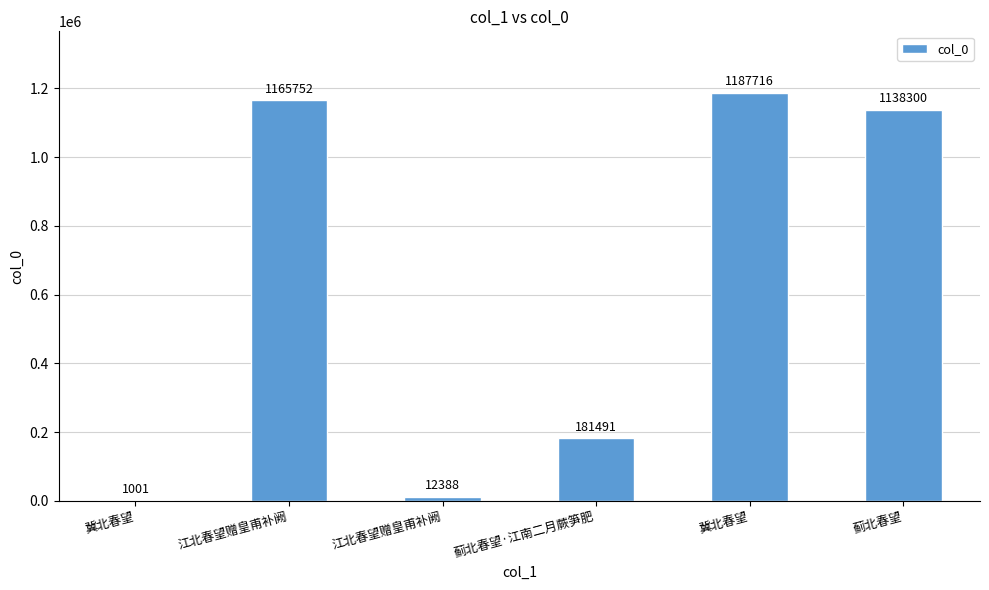

What is the average value?

614441